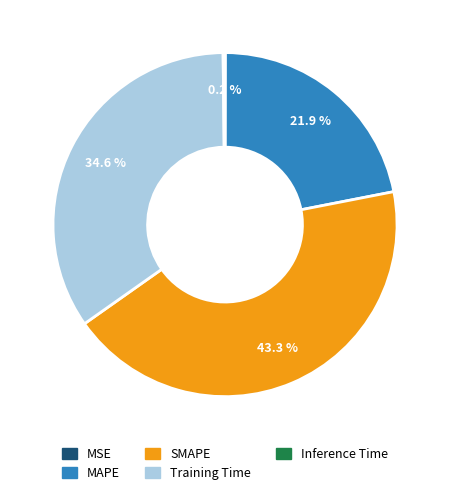

What portion of the pie excludes SMAPE?

56.7%